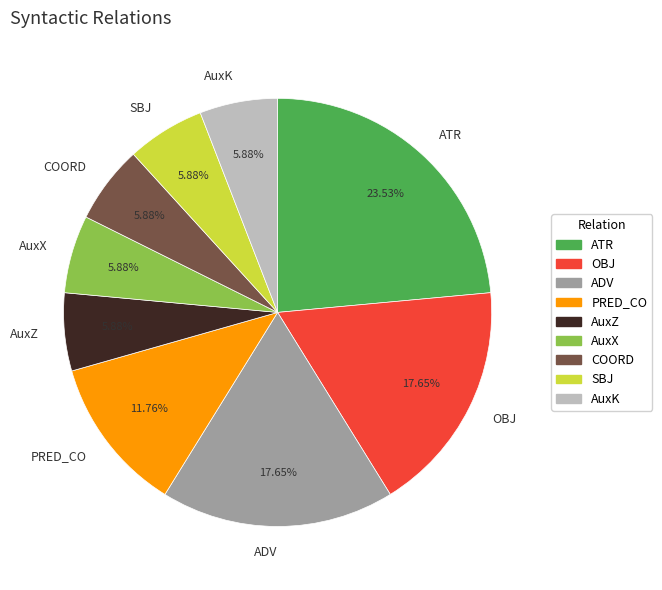

Is there a majority slice in this chart?

No